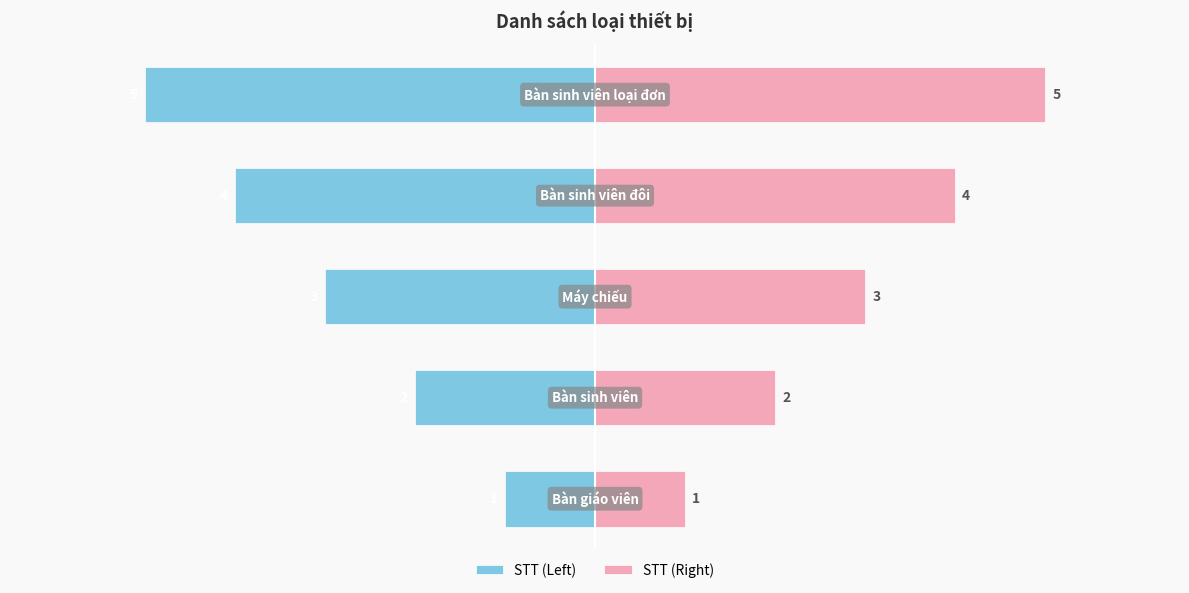

What are all the series names shown in the legend?

STT (Left), STT (Right)